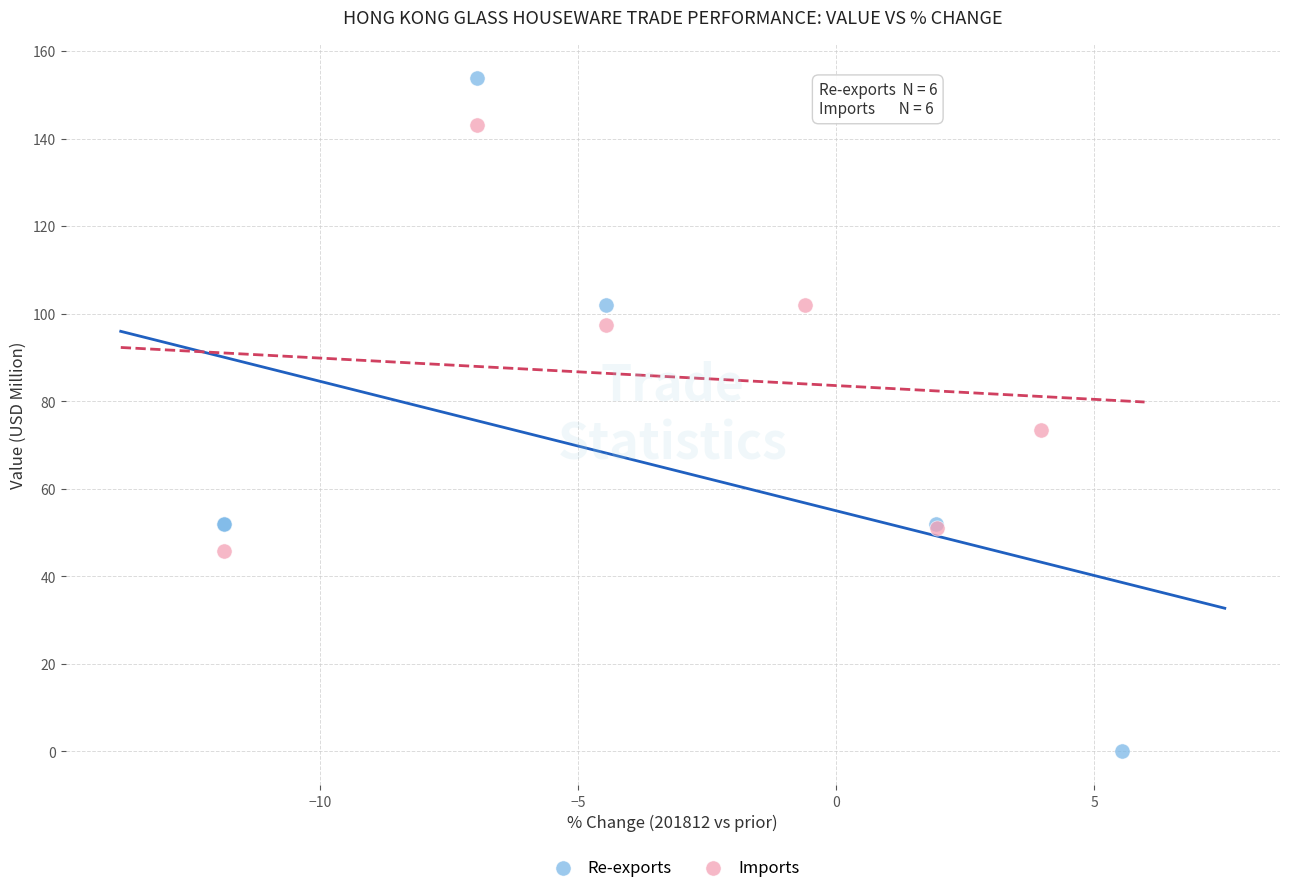

Which series contains the highest Y value?

Re-exports